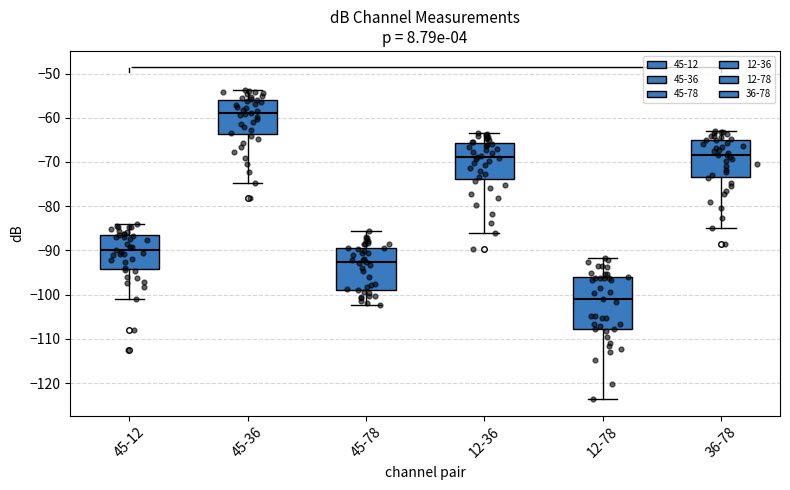

Reading left to right, transcribe this box plot: for each box, give where its median line is, the range the box spans, and where its two whiskers end, as read against the y-axis. The values are not printed on the chart, so give them approximately, as read against the axis.

45-12: median -90, box -94 to -86, whiskers -101 to -84
45-36: median -59, box -64 to -56, whiskers -75 to -54
45-78: median -93, box -99 to -89, whiskers -102 to -86
12-36: median -69, box -74 to -66, whiskers -86 to -63
12-78: median -101, box -108 to -96, whiskers -124 to -92
36-78: median -68, box -73 to -65, whiskers -85 to -63